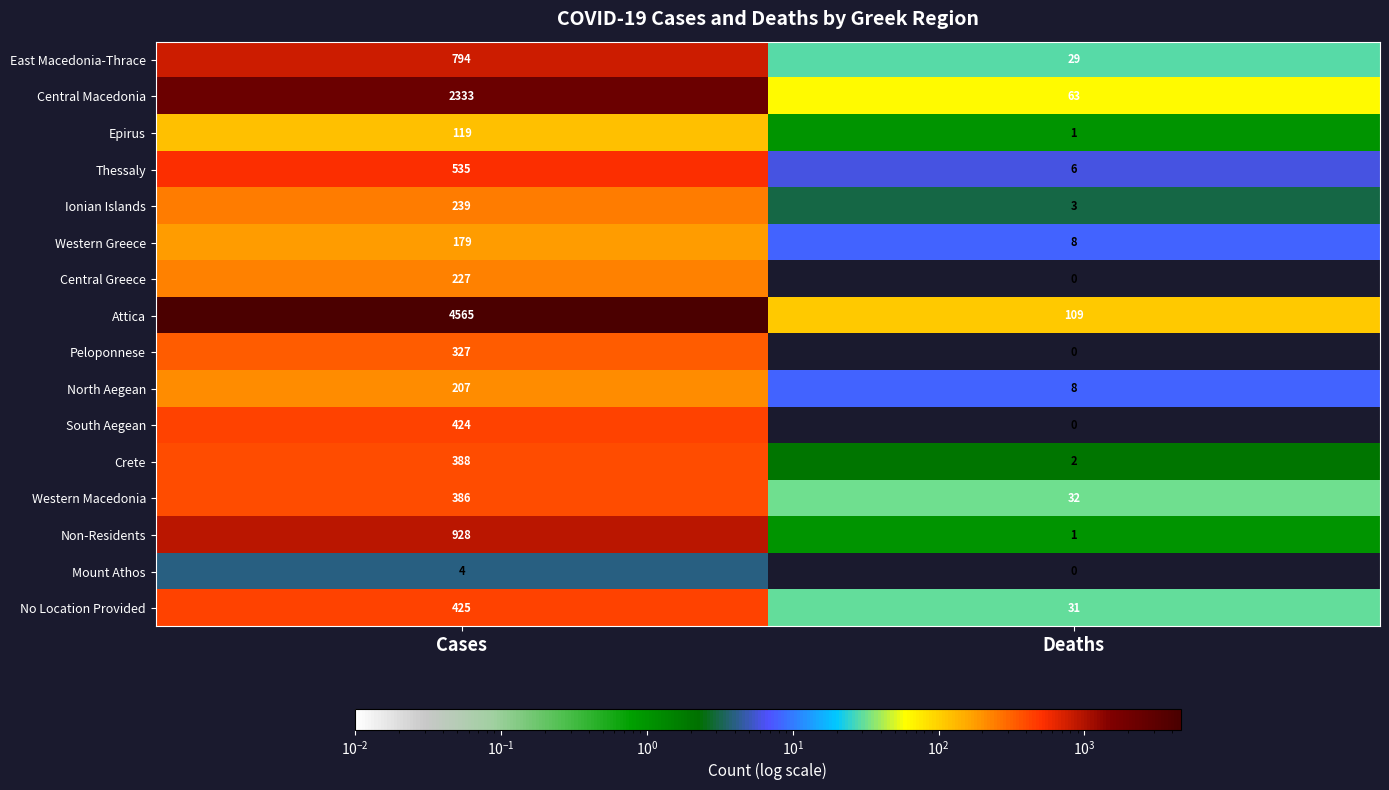

Which series changed the most between Cases and Deaths?

Attica